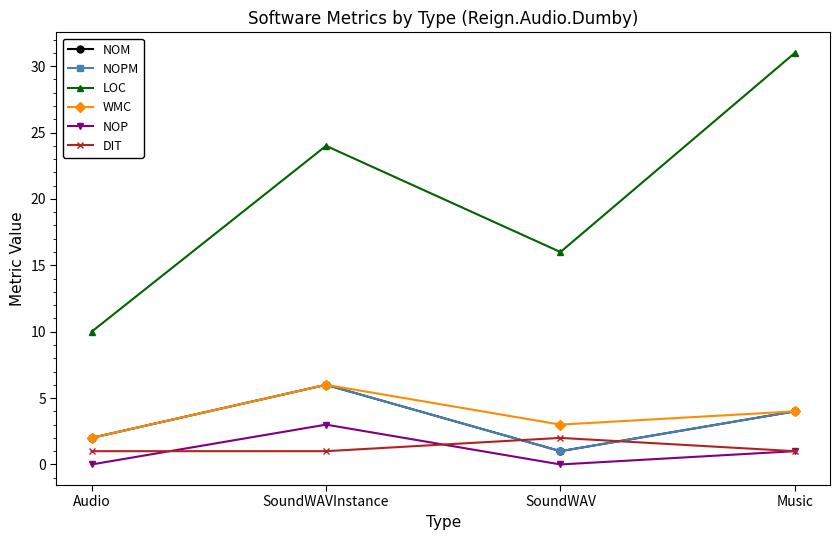

Which series changed the most between Audio and SoundWAVInstance?

LOC